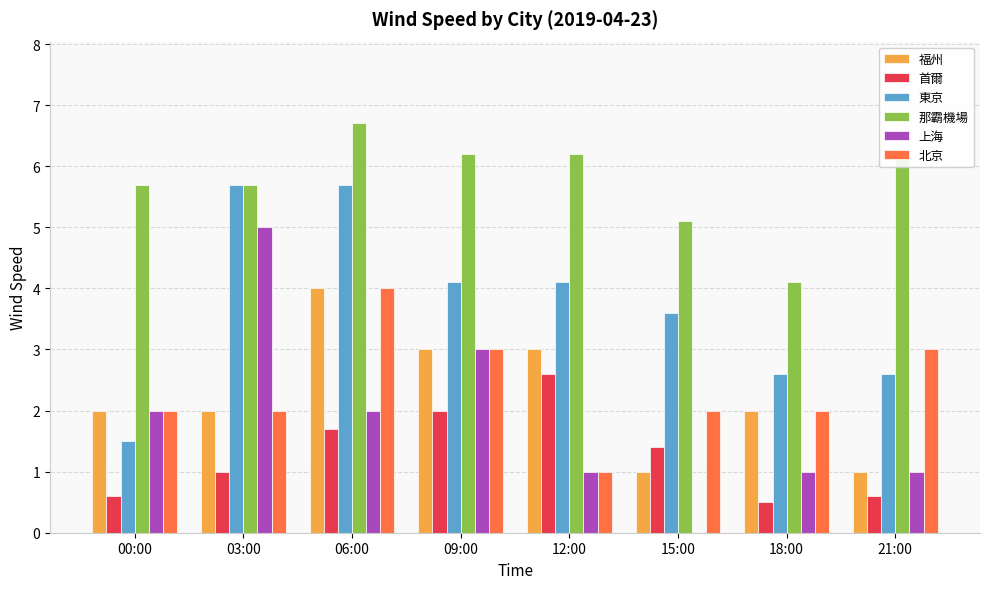

What is the sum of the 北京 values at 15:00 and 21:00?

5.0